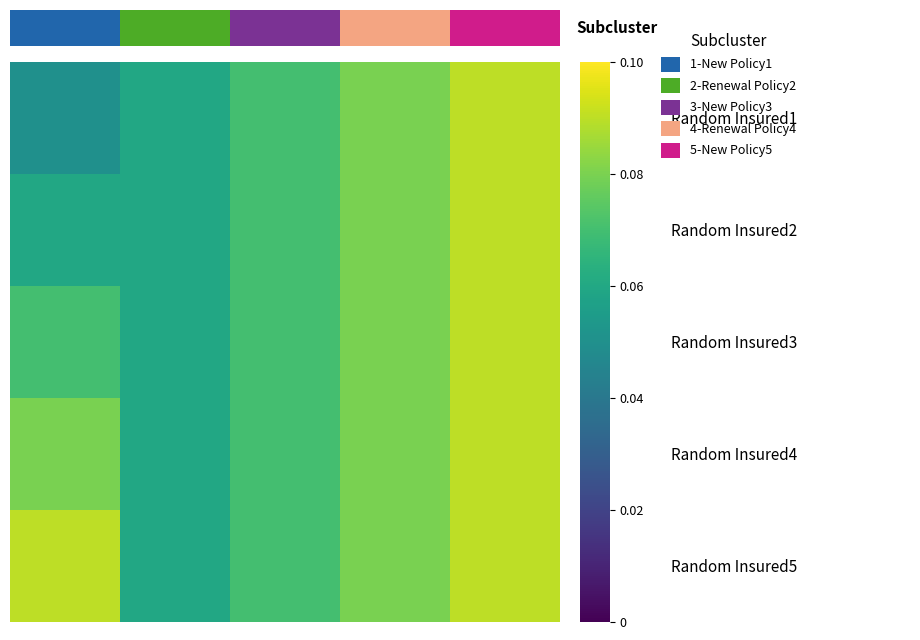

At 0, list the series in order from smallest to largest.

row_0, row_1, row_2, row_3, row_4